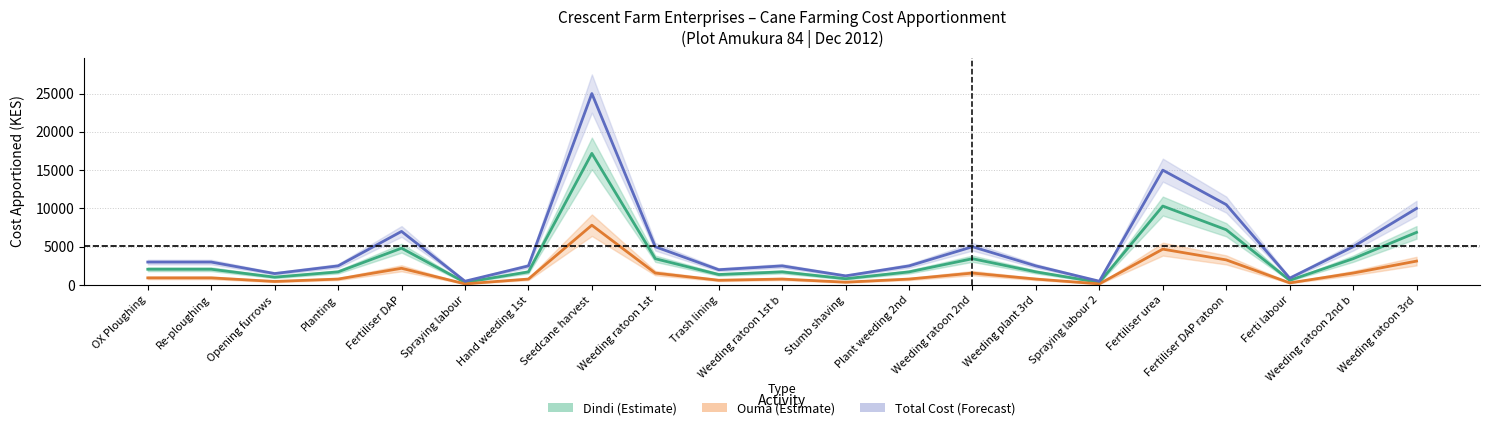

True or false: Dindi (Estimate) and Total Cost (Forecast) cross at least once.

False